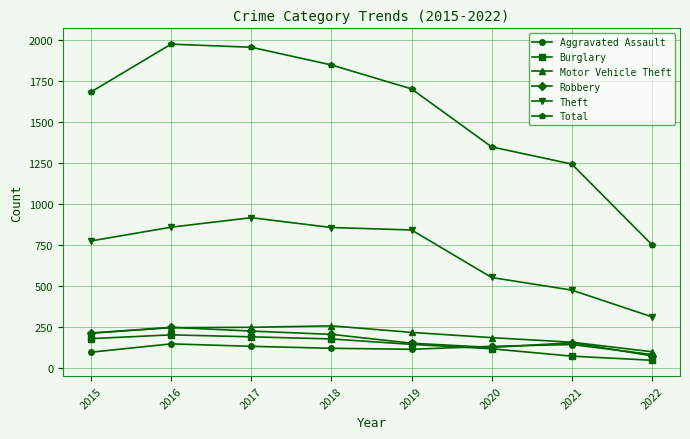

What is the highest value of the Theft series?

916